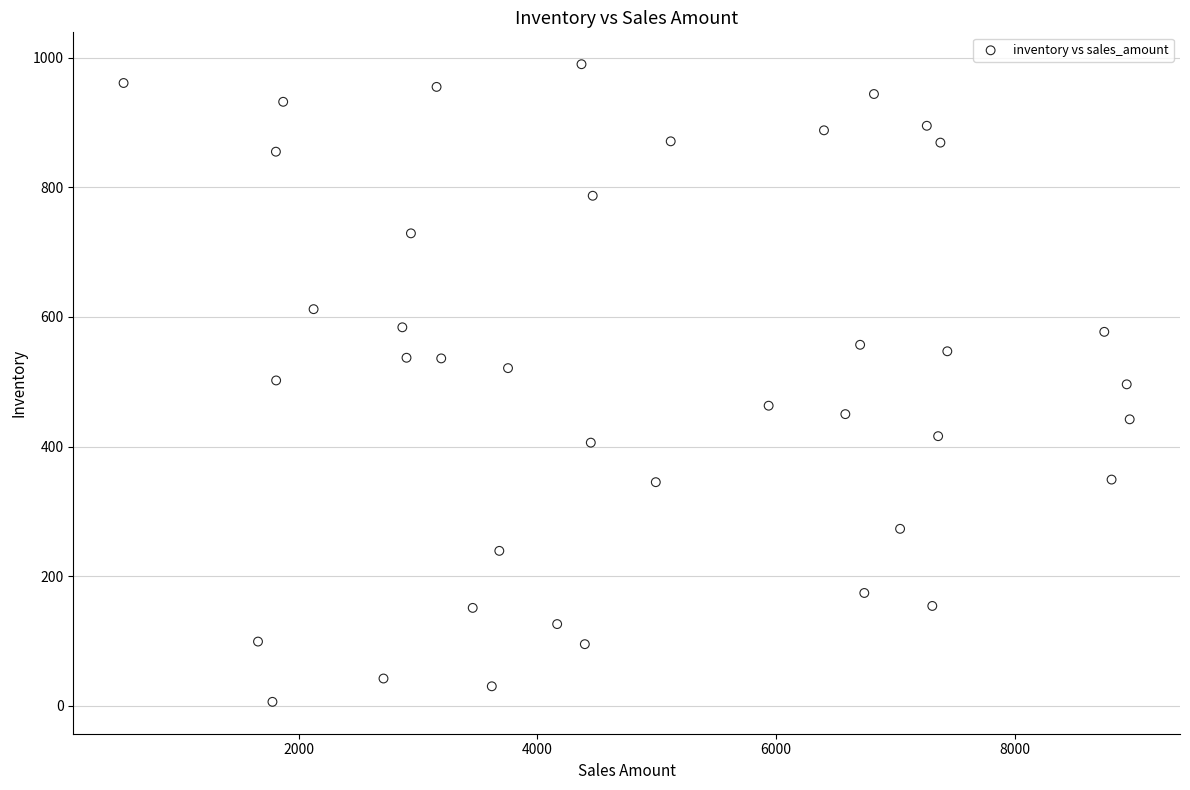

What is the range of Y values (max minus min)?

984